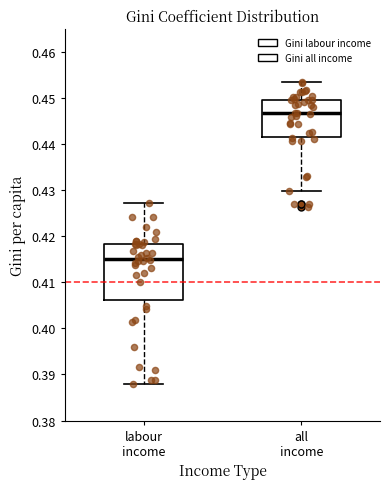

Which box has the highest median line?

all income